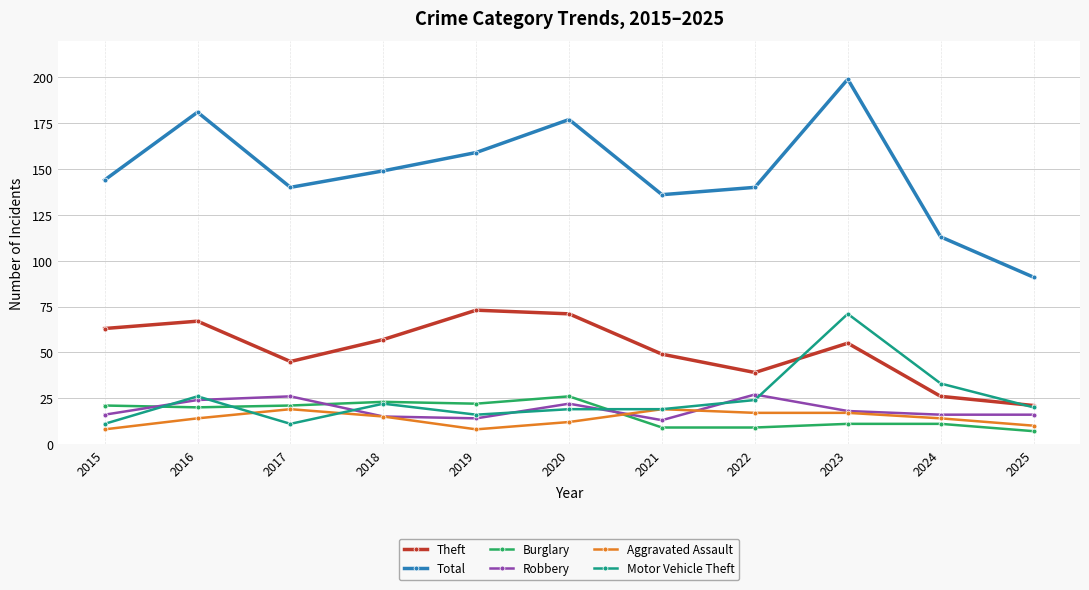

In Total, how many points are lower than both neighbors (excluding endpoints)?

2